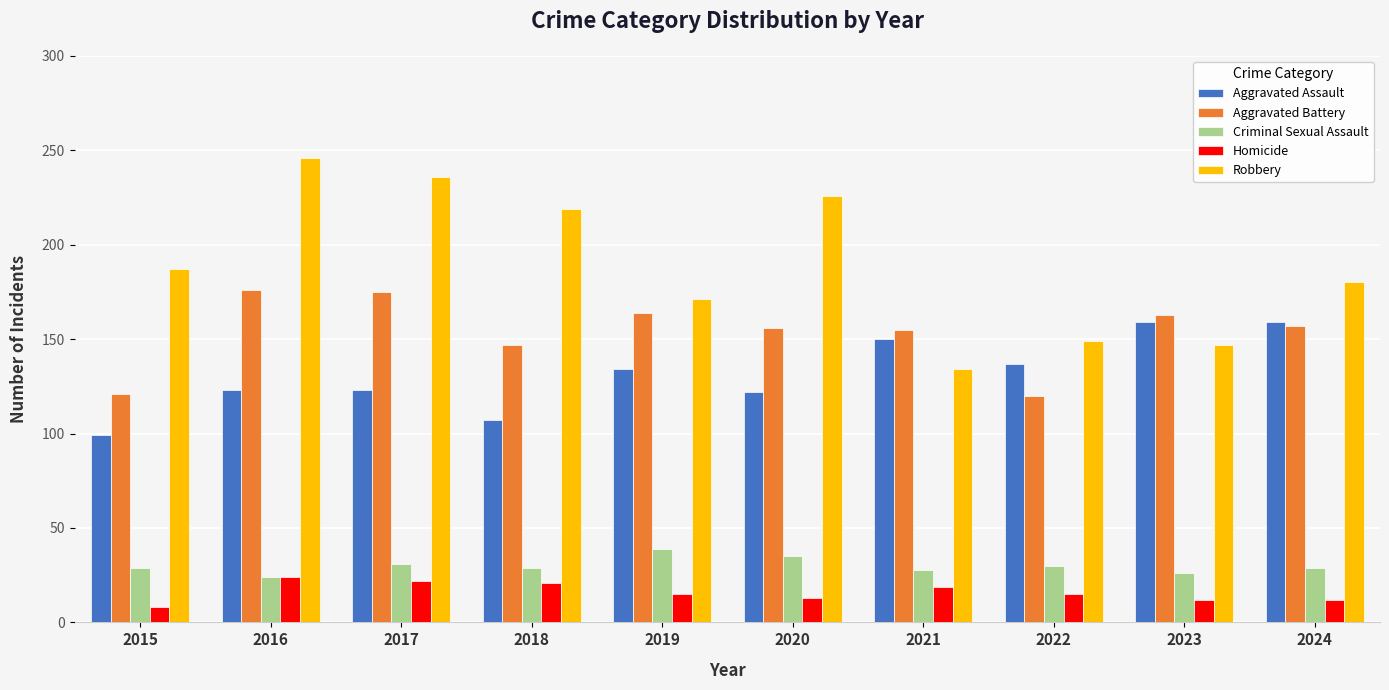

Which series has the largest total across all categories?

Robbery